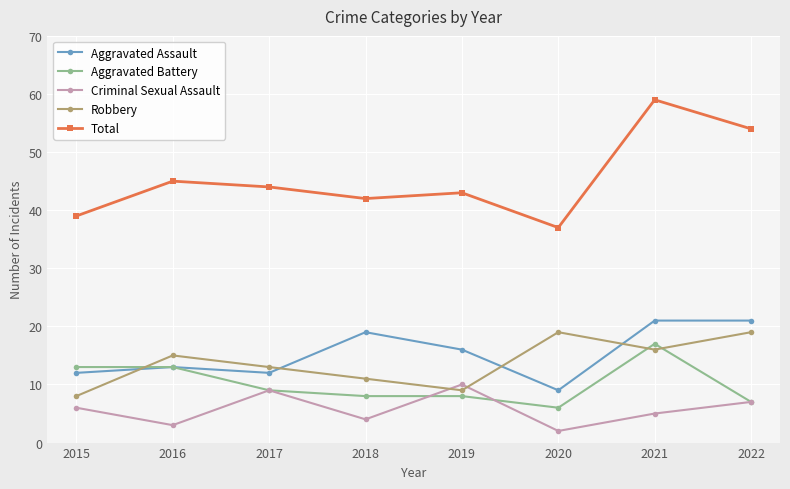

What is the greatest value displayed?

59